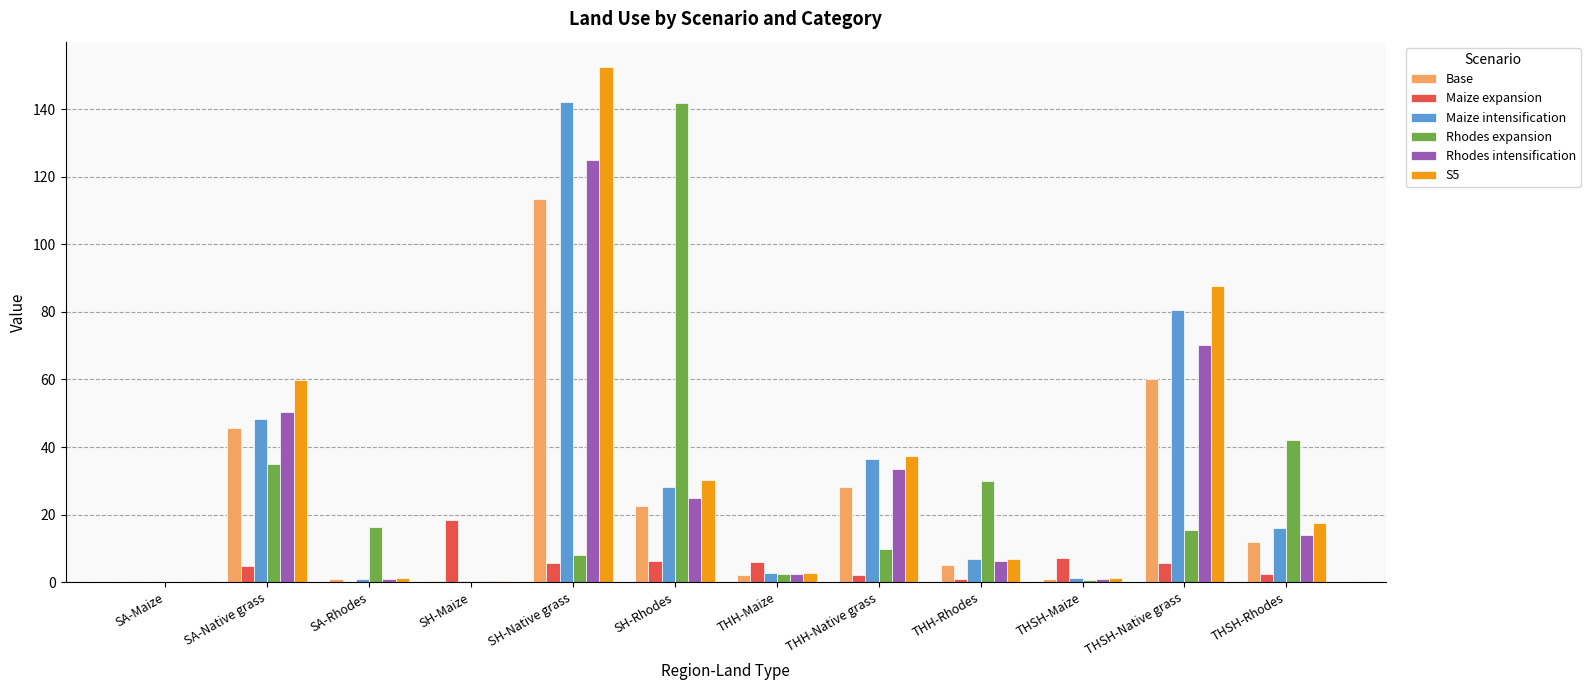

Is the value of Maize intensification at THH-Rhodes greater than the value of Base at SH-Rhodes?

No